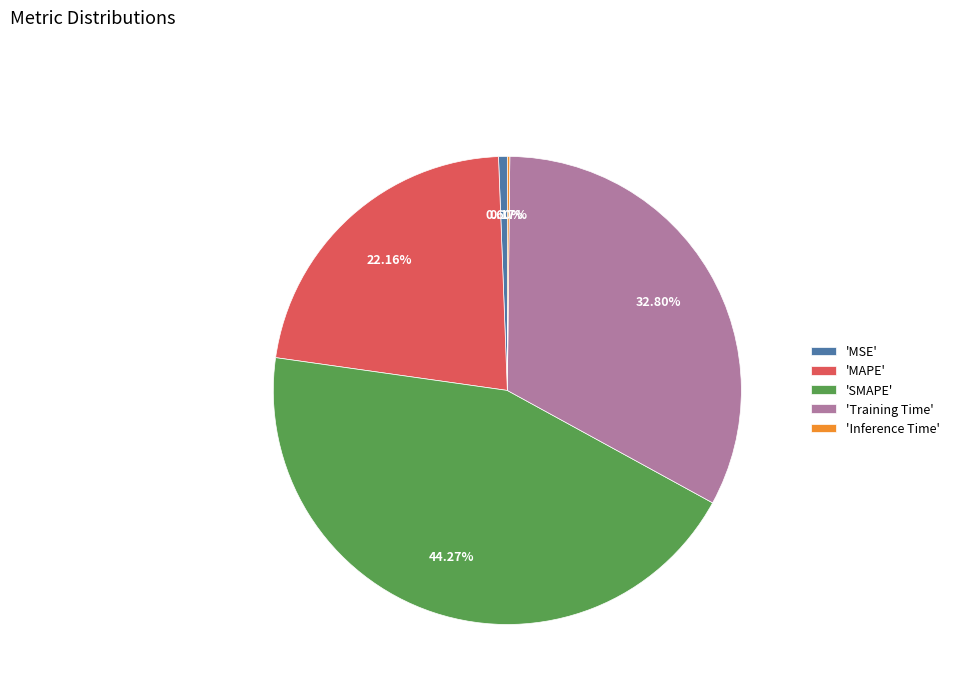

Does 'SMAPE' represent more than half of the total?

No